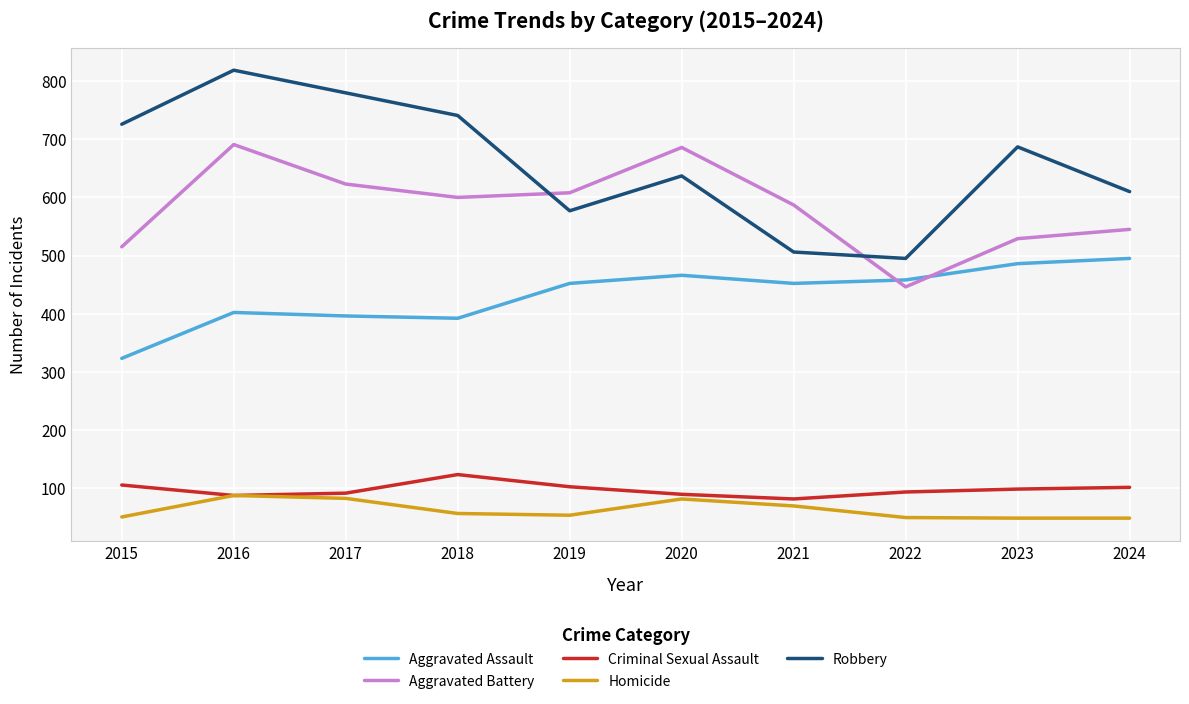

Is this an area chart (filled region under the line)?

No